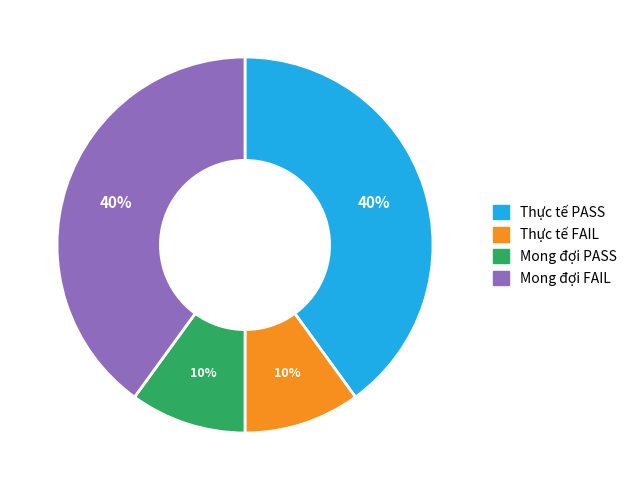

Is the sum of Thực tế PASS and Mong đợi FAIL greater than half?

Yes